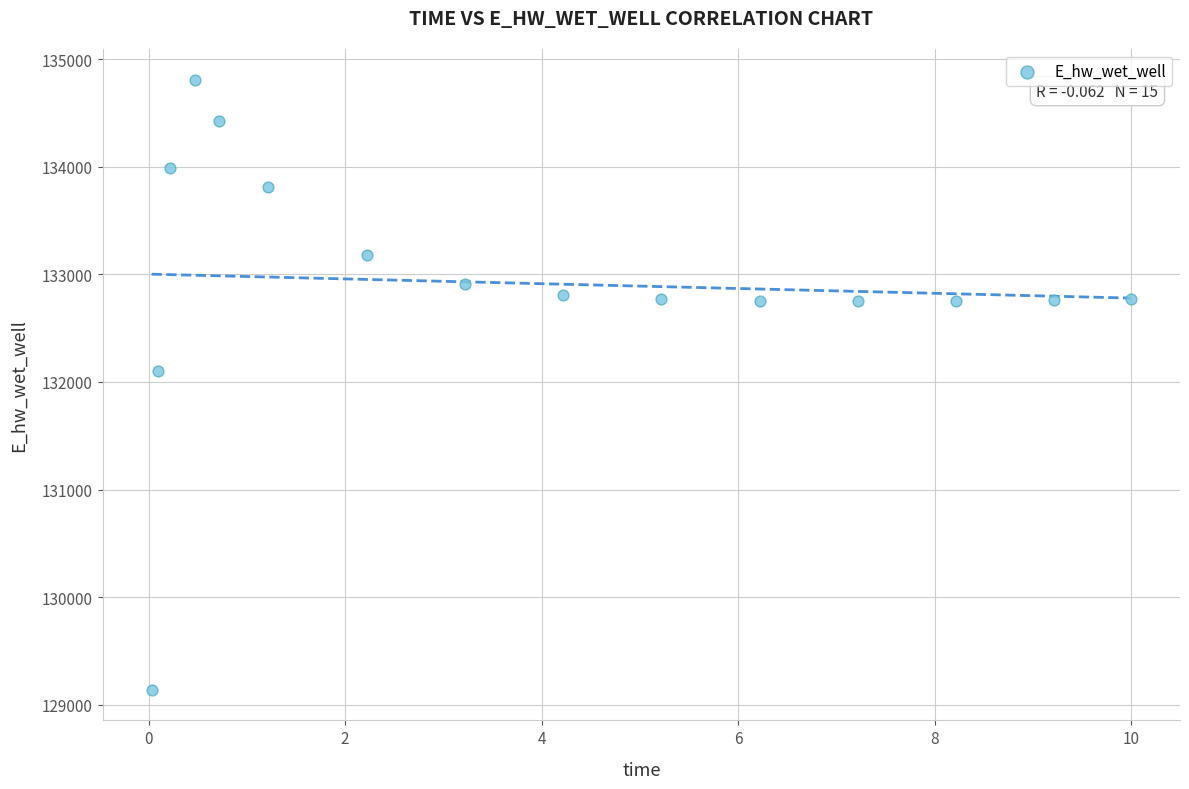

What is the range of X values (max minus min)?

10.0